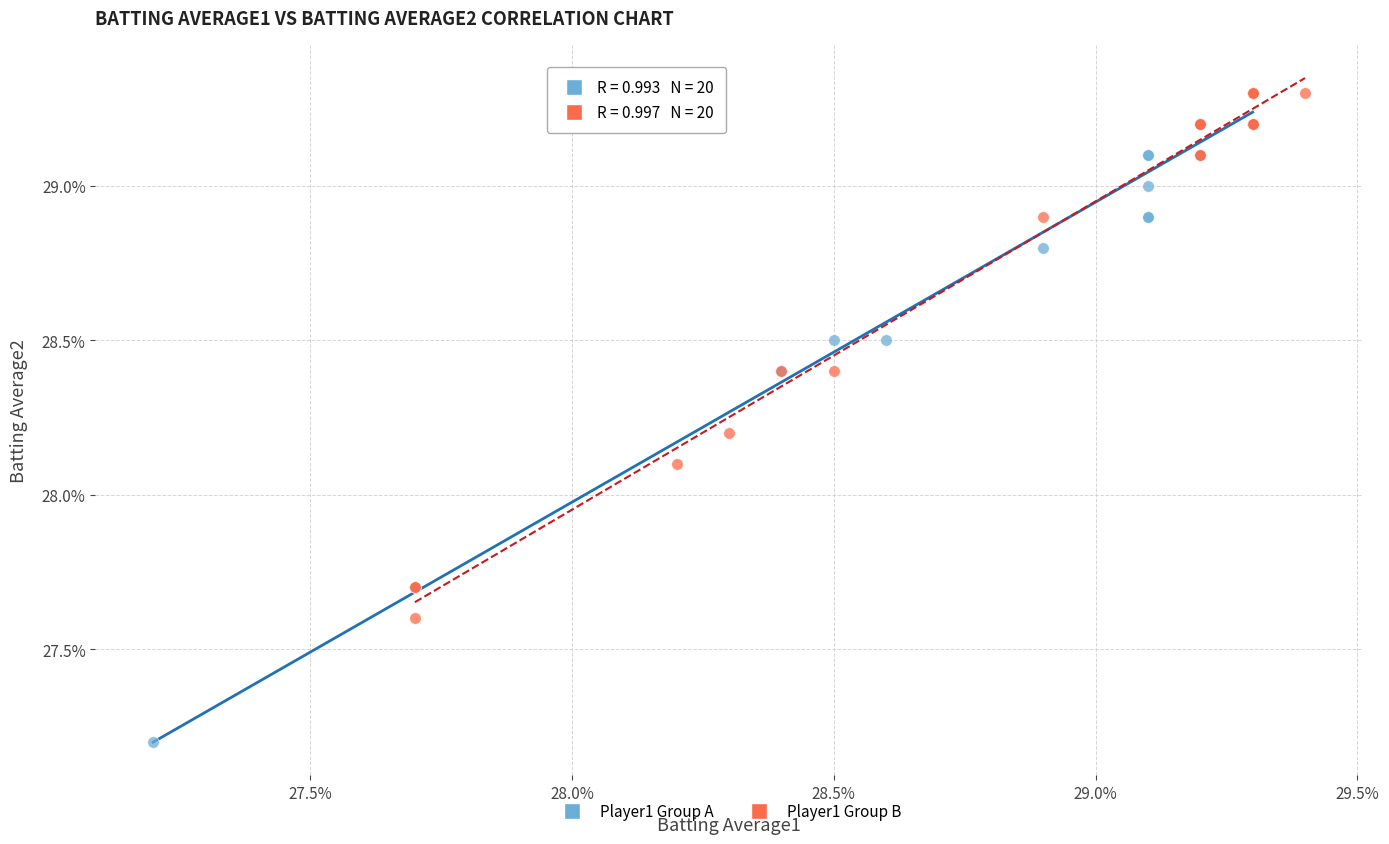

Which series has the largest Y range (max minus min)?

Player1 Group A